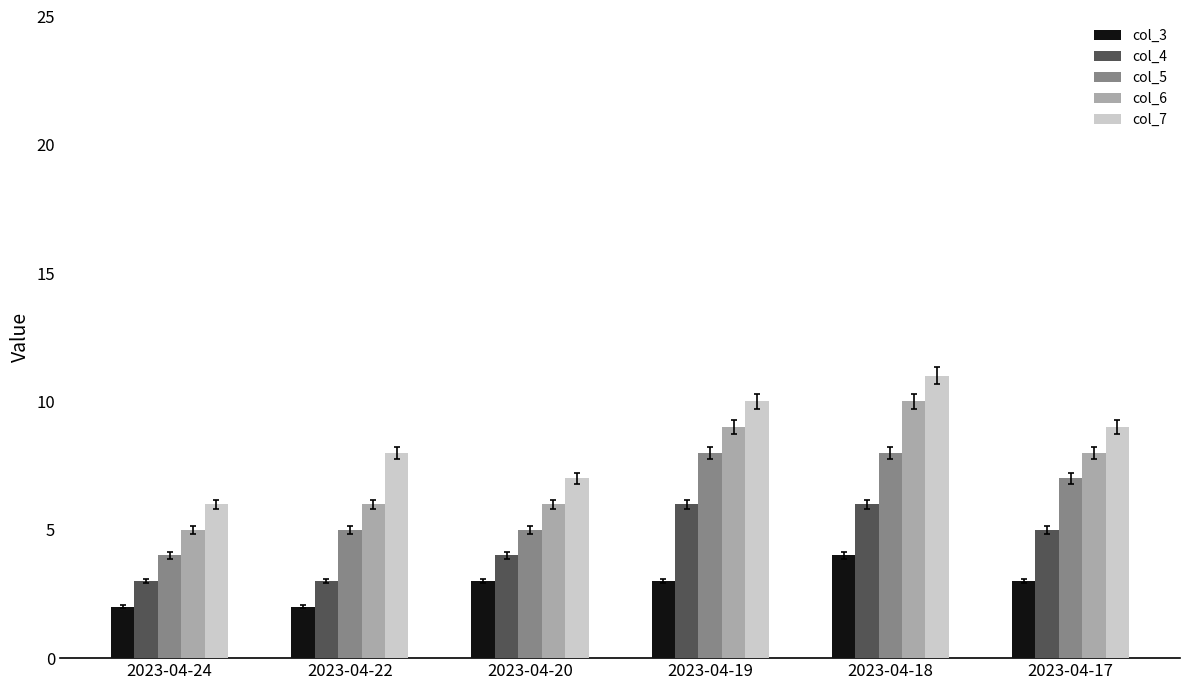

Where does the col_7 series first go above 9?

2023-04-19